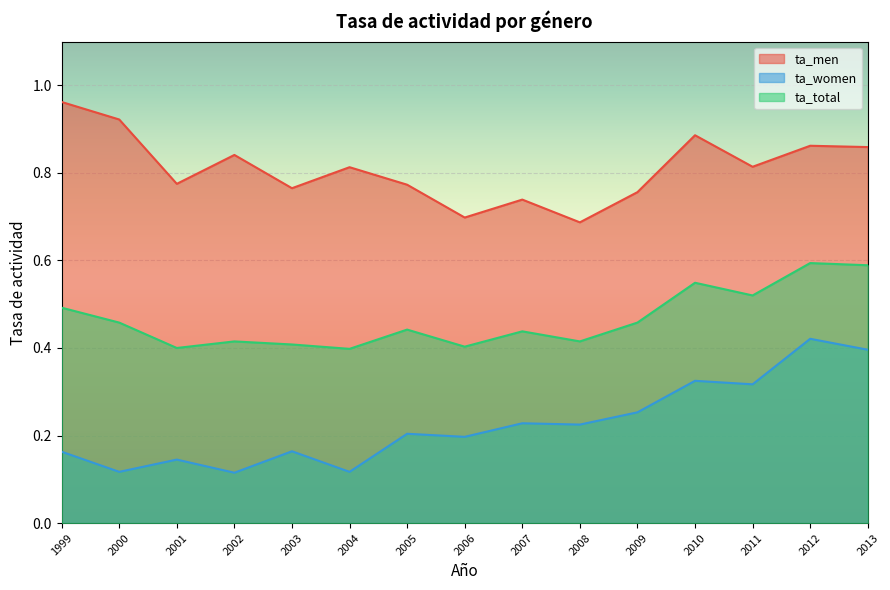

List the labels in order of ta_total value, largest first.

2012, 2013, 2010, 2011, 1999, 2000, 2009, 2005, 2007, 2002, 2008, 2003, 2006, 2001, 2004